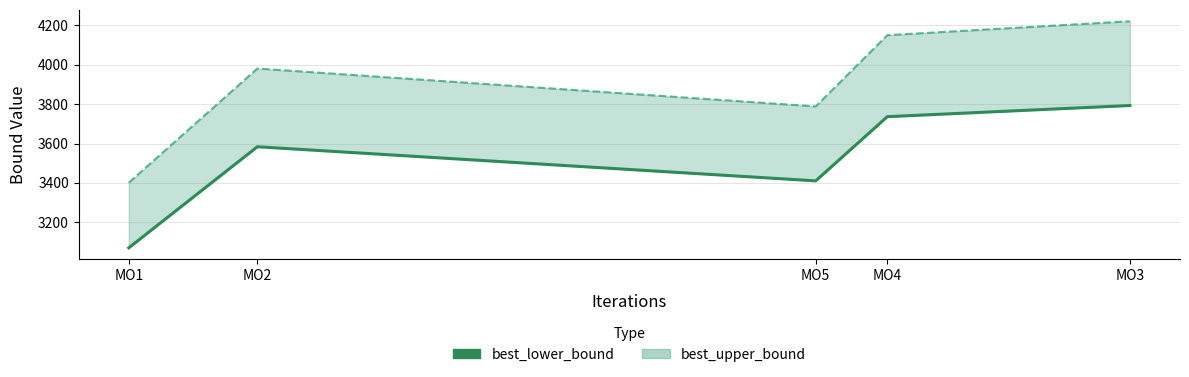

List the labels in order of value, largest first.

MO3, MO4, MO2, MO5, MO1